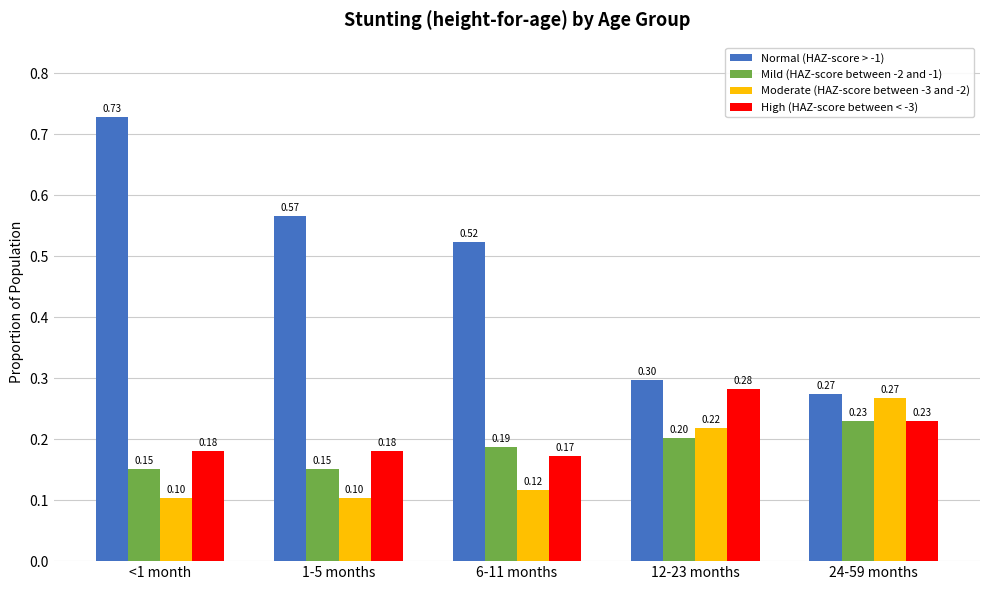

Which series has the widest spread of values?

Normal (HAZ-score > -1)